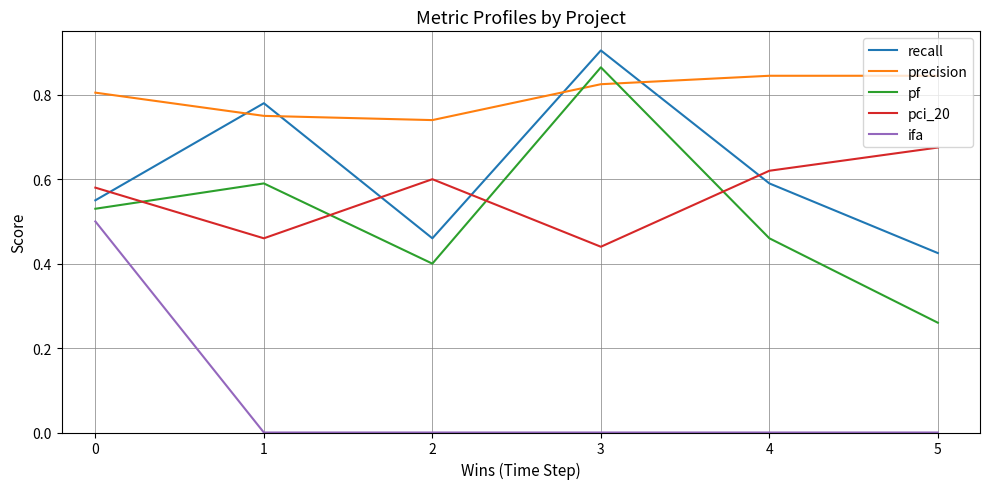

At 3, list the series in order from smallest to largest.

ifa, pci_20, precision, pf, recall